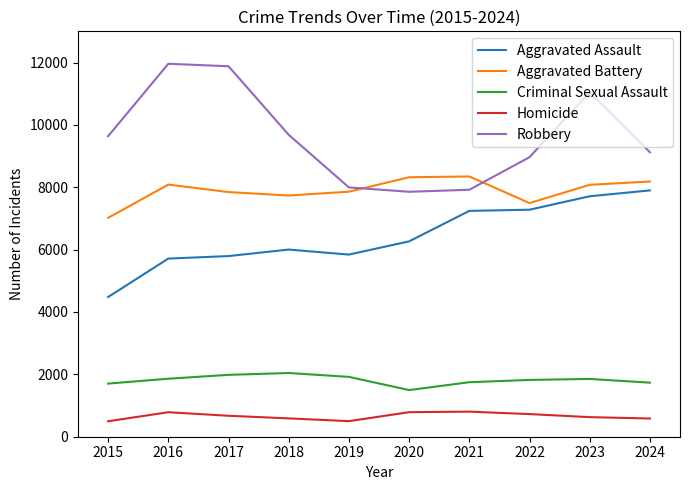

What is the difference between the Robbery values at 2015 and 2020?

1783